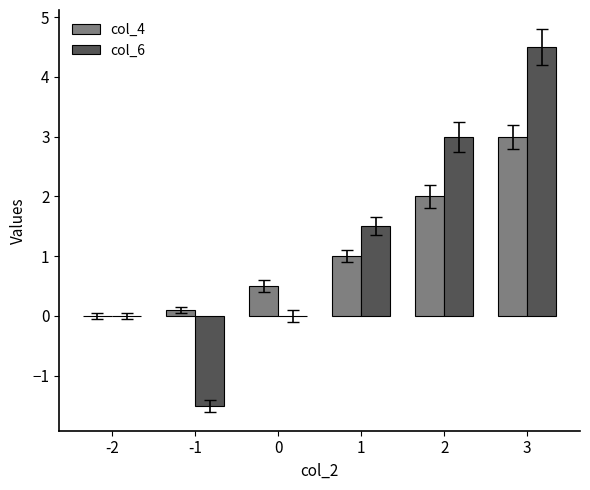

At which category is the sum across all series the highest?

3